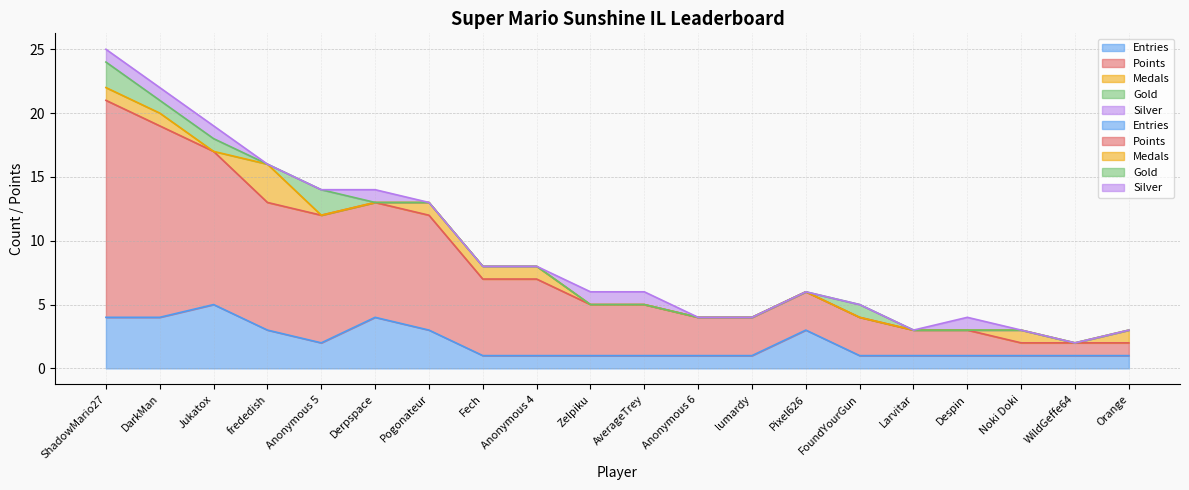

How many Silver values are between 0 and 1?

20